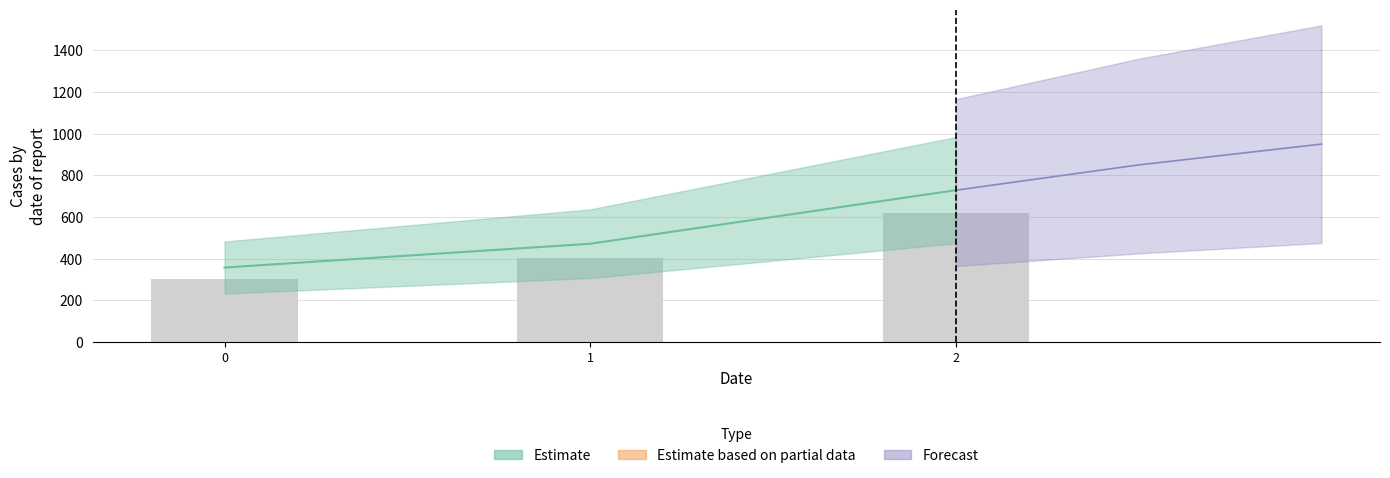

Are the bars horizontal?

No